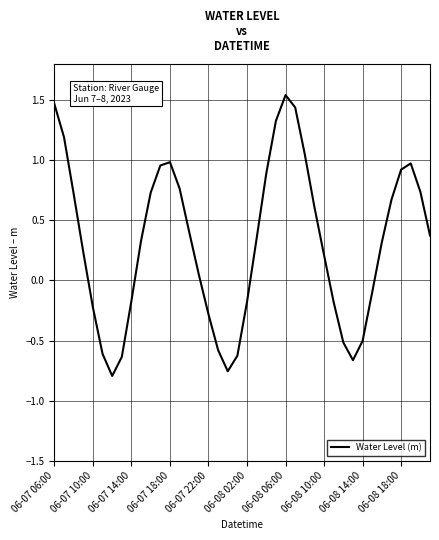

What is the difference between the maximum and minimum values?

2.3